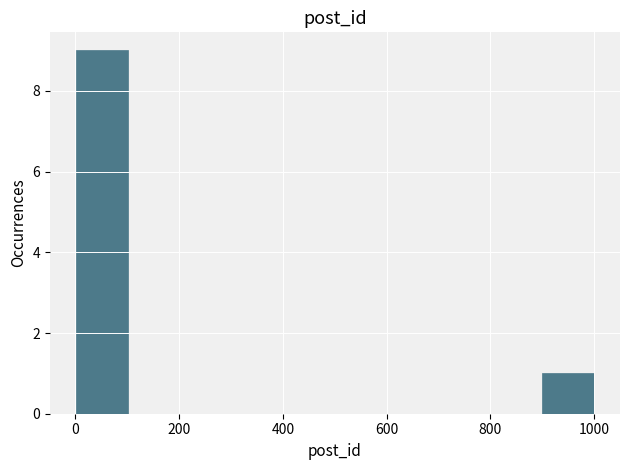

What is the height of the bar covering 0 to 100 on the x-axis? Neither the bar edges nor the heights are printed on the chart, so give them approximately, as read against the axes.

9